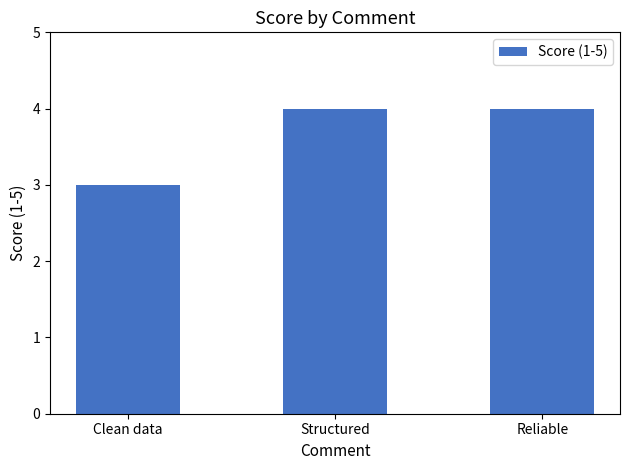

How many data points are less than 4?

1